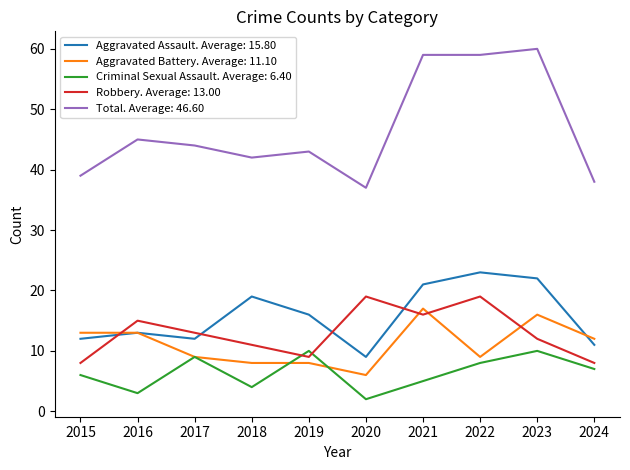

What is the lowest value of the Total. Average: 46.60 series?

37